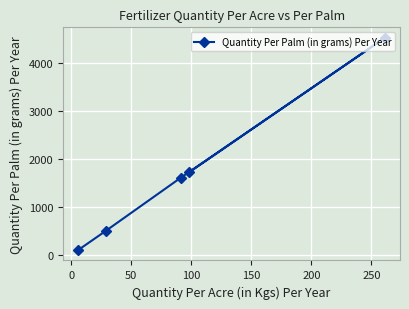

What is the minimum value shown in the chart?

100